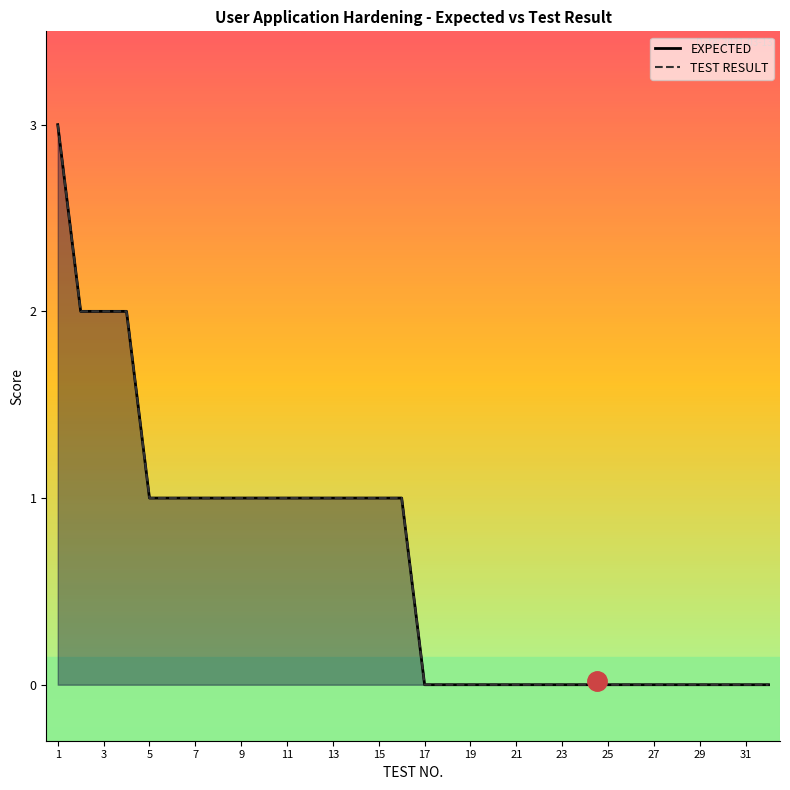

Which series has the widest spread of values?

EXPECTED